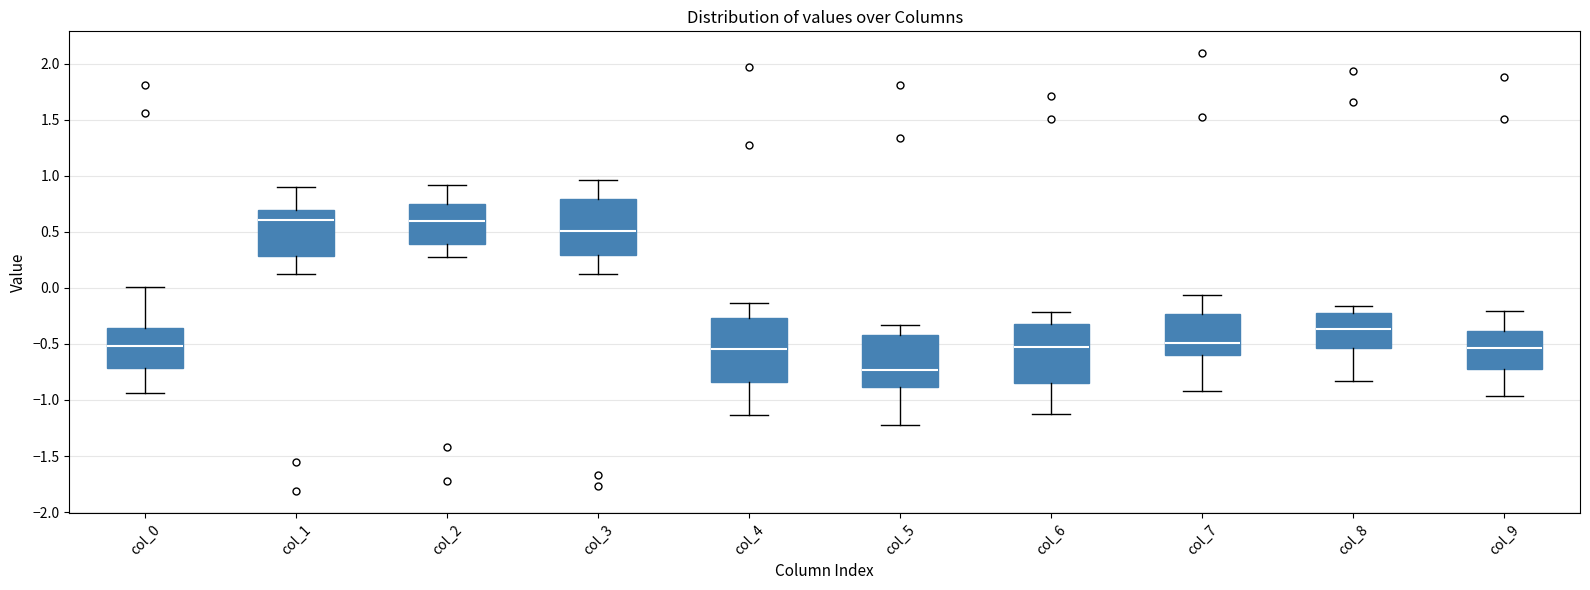

Reading left to right, read every box against the y-axis: the position of its median line, the range the box covers, and the ends of its whiskers. The values are not printed on the chart, so give them approximately, as read against the axis.

col_0: median -0.50, box -0.70 to -0.35, whiskers -0.95 to 0.00
col_1: median 0.60, box 0.30 to 0.70, whiskers 0.15 to 0.90
col_2: median 0.60, box 0.40 to 0.75, whiskers 0.25 to 0.90
col_3: median 0.50, box 0.30 to 0.80, whiskers 0.10 to 0.95
col_4: median -0.55, box -0.85 to -0.25, whiskers -1.15 to -0.15
col_5: median -0.75, box -0.90 to -0.40, whiskers -1.20 to -0.35
col_6: median -0.55, box -0.85 to -0.30, whiskers -1.10 to -0.20
col_7: median -0.50, box -0.60 to -0.25, whiskers -0.90 to -0.05
col_8: median -0.35, box -0.55 to -0.20, whiskers -0.85 to -0.15
col_9: median -0.55, box -0.70 to -0.40, whiskers -0.95 to -0.20